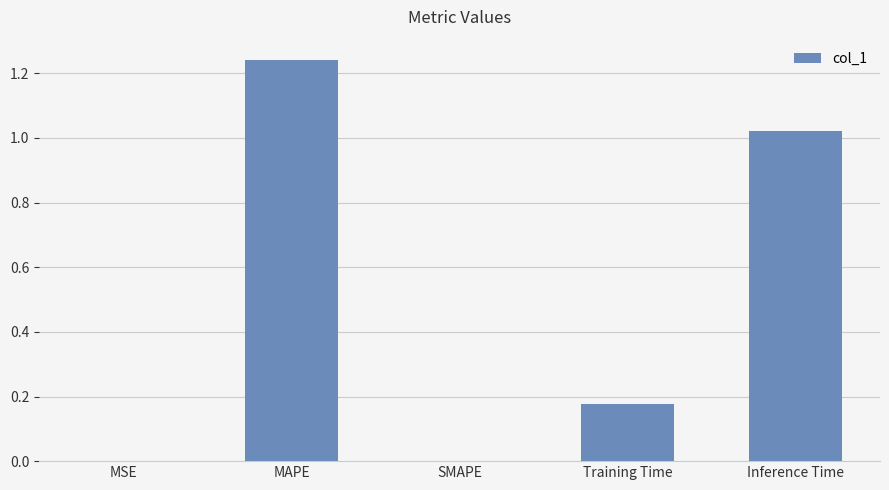

How many distinct data groups are displayed?

1